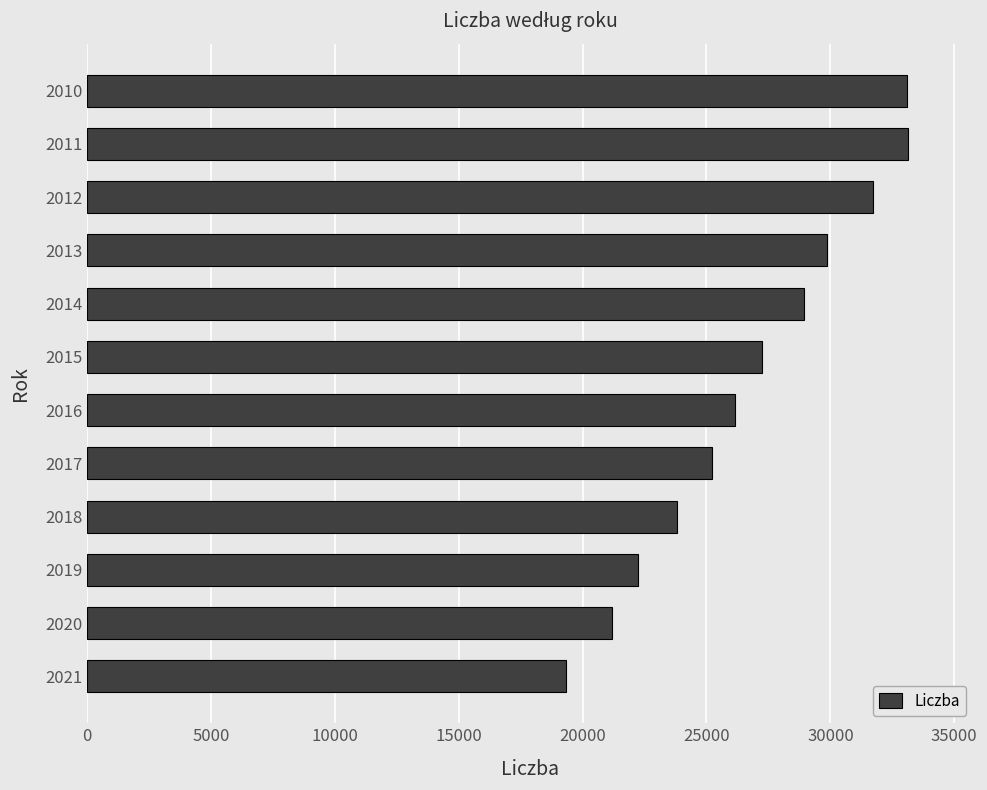

What is the difference between the values at 2014 and 2020?

7736